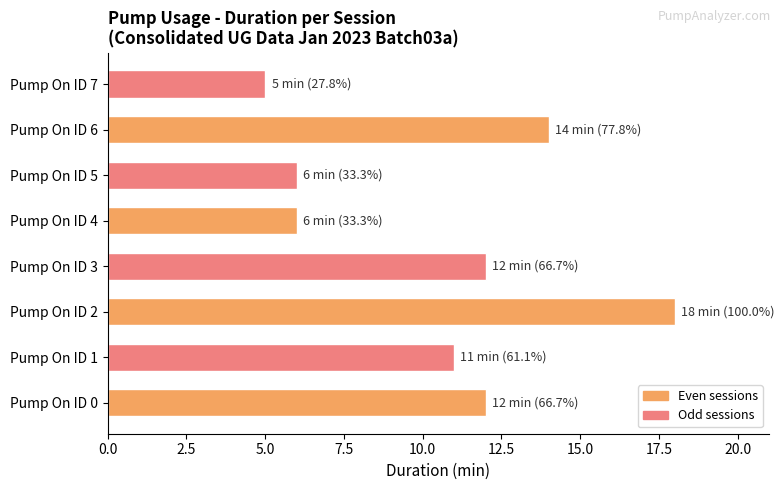

What is the greatest value displayed?

18